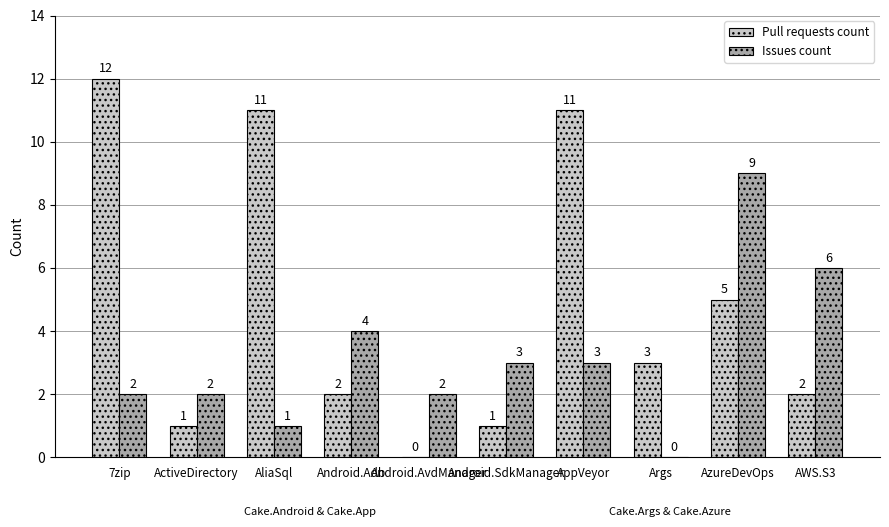

Which category has the highest value across all series?

7zip